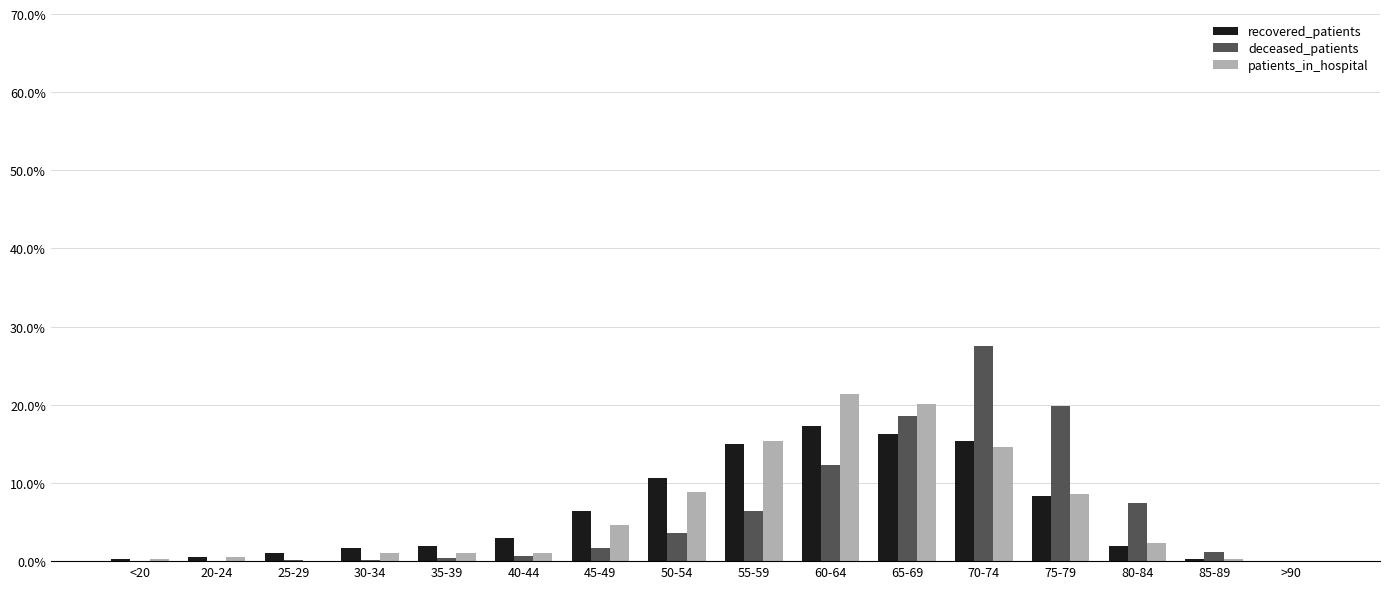

At which category does the chart reach its peak across all series?

70-74